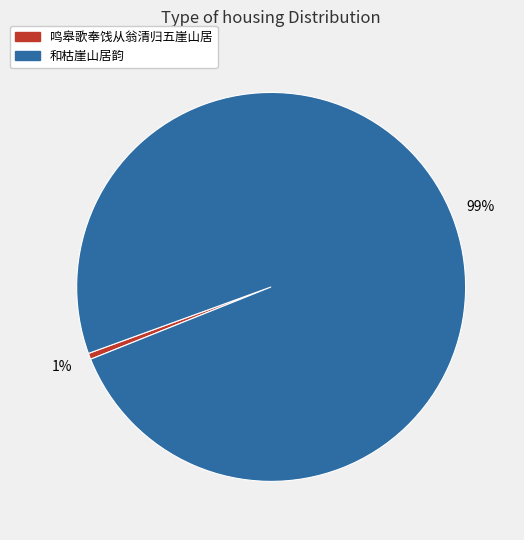

To the nearest percent, what portion does 鸣皋歌奉饯从翁清归五崖山居 represent?

1%